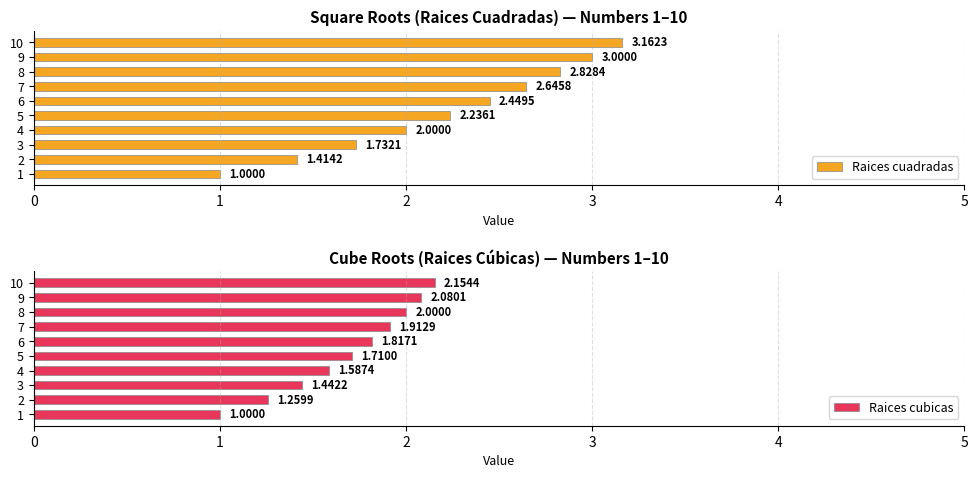

What is the value of the Raices cuadradas bar at the 10th from the left?

3.2